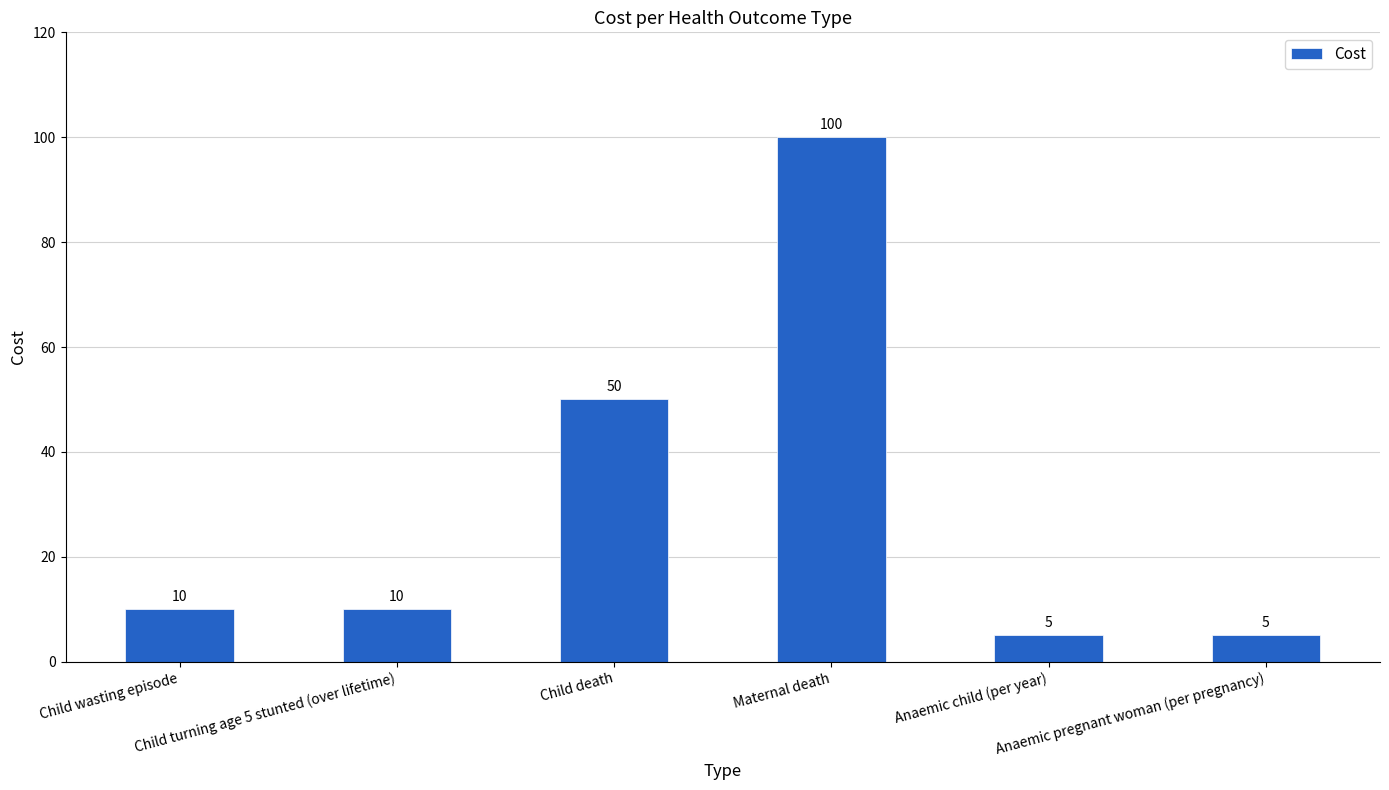

What is the greatest value displayed?

100